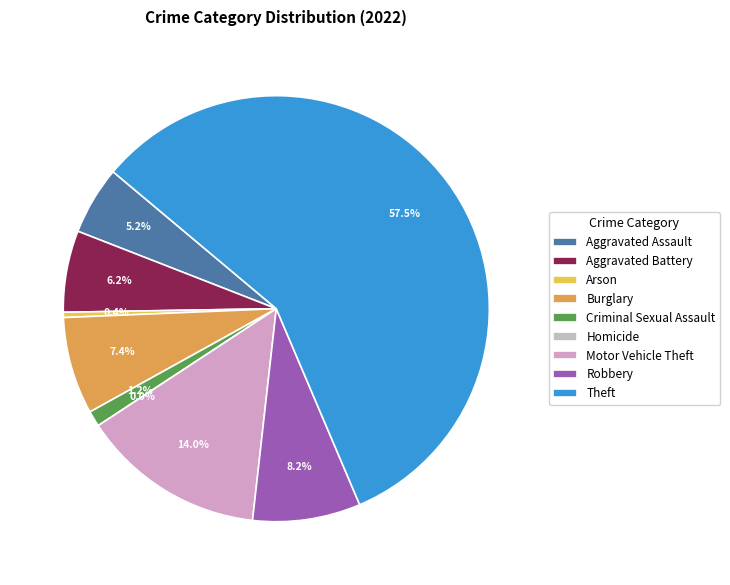

How much of the chart is everything except Robbery?

91.8%